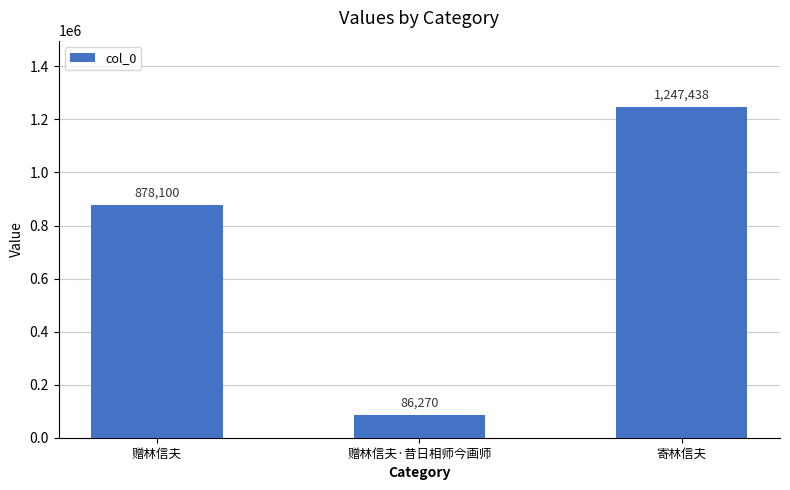

What is the sum of all values?

2211808